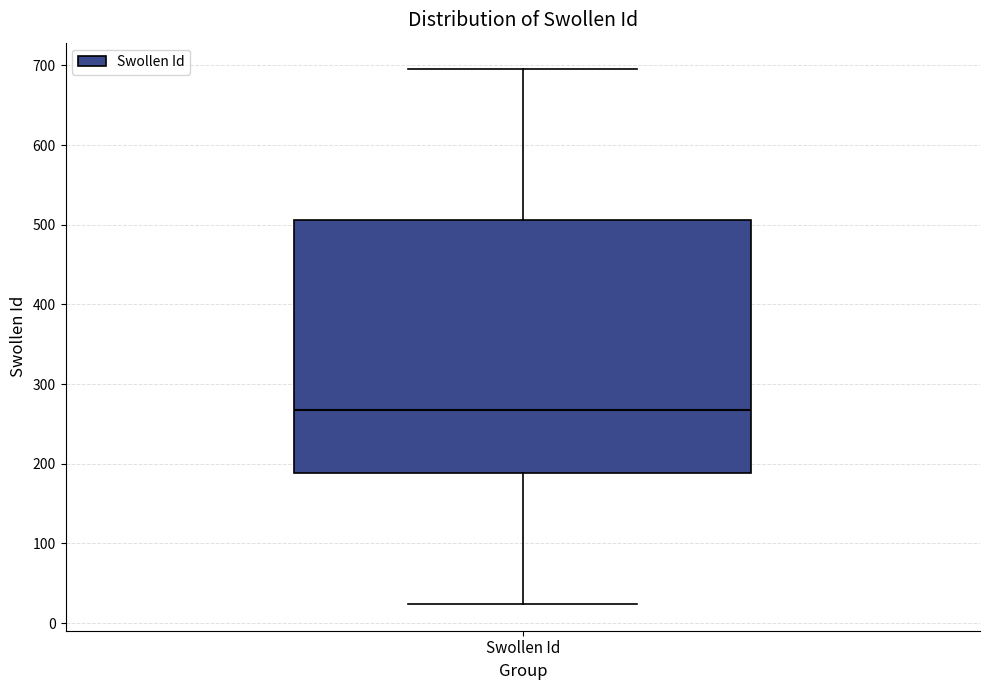

Read this box plot against the y-axis: the position of the median line, the range covered by the box, and the ends of both whiskers. The values are not printed on the chart, so give them approximately, as read against the axis.

median 270, box 190 to 510, whiskers 20 to 700